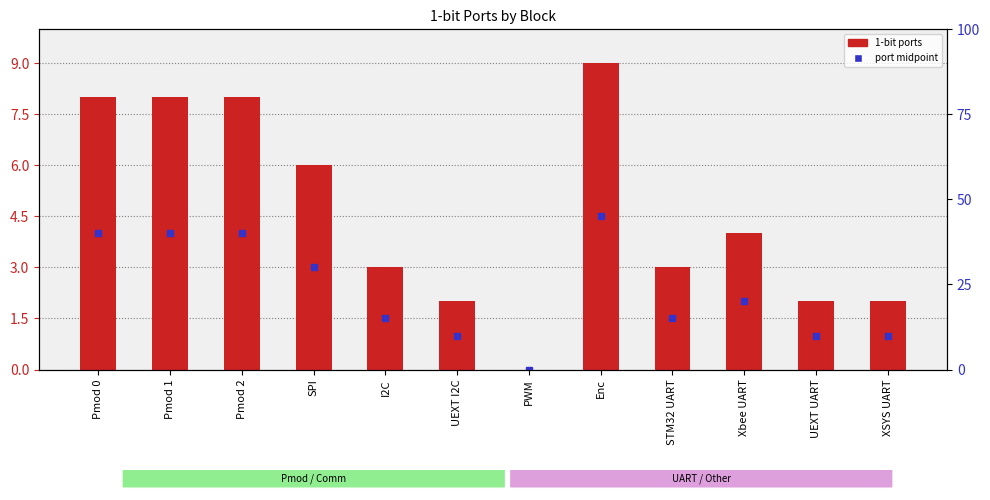

Reading left to right, transcribe all the data shown in this chart.

8	8	8	6	3	2	0	9	3	4	2	2